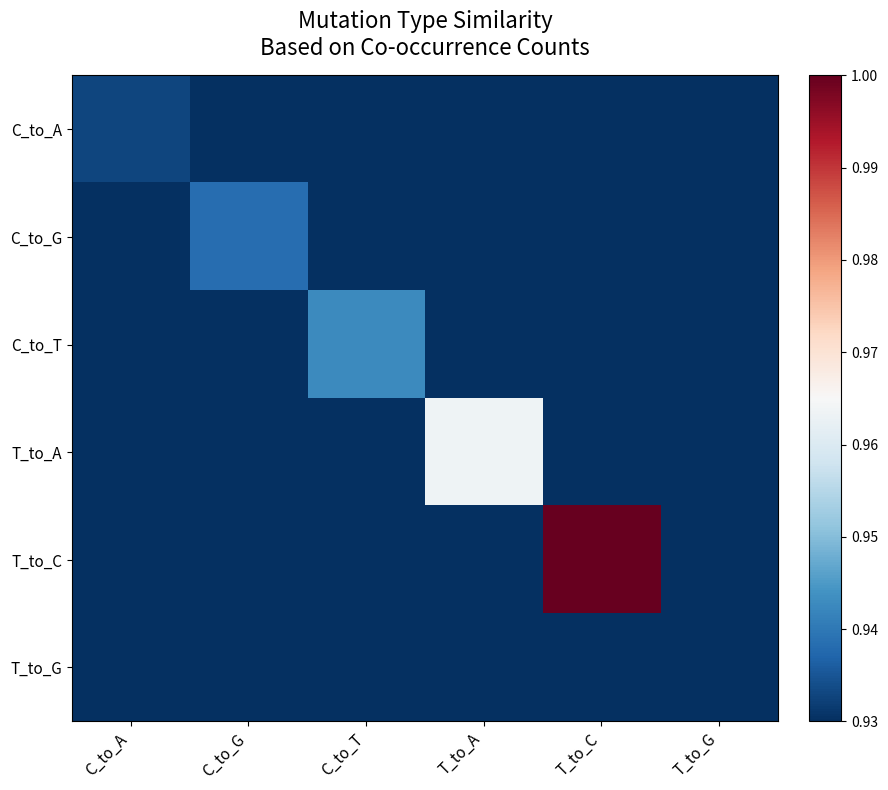

Which series has the largest total across all categories?

T_to_C